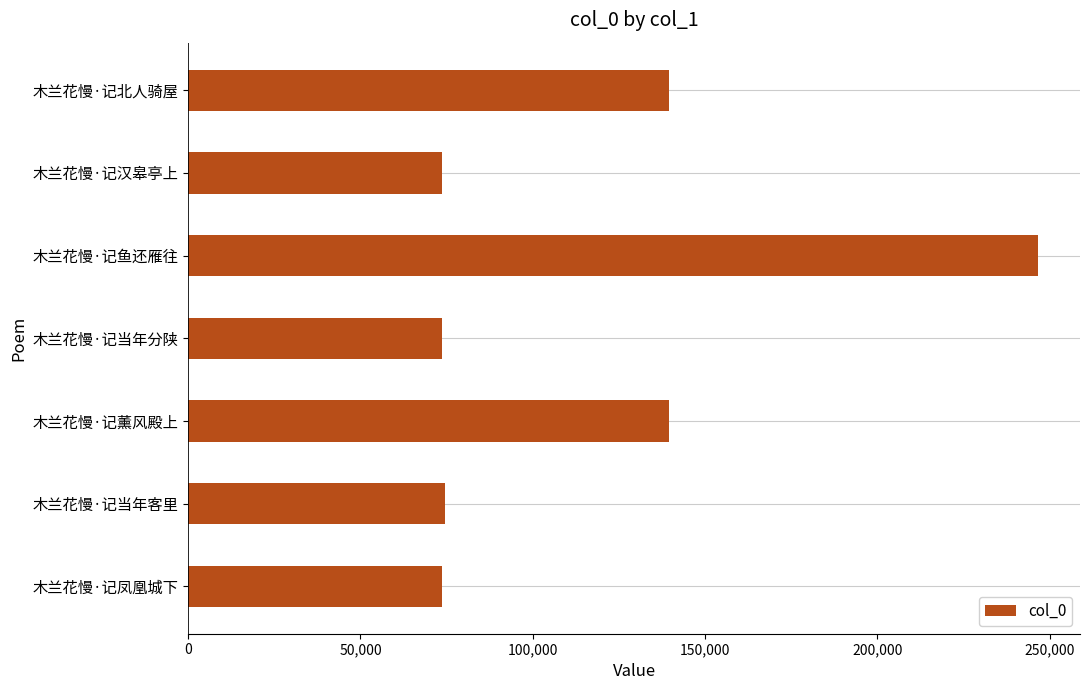

What is the ratio of the value at 木兰花慢·记当年分陕 to the value at 木兰花慢·记鱼还雁往?

0.3